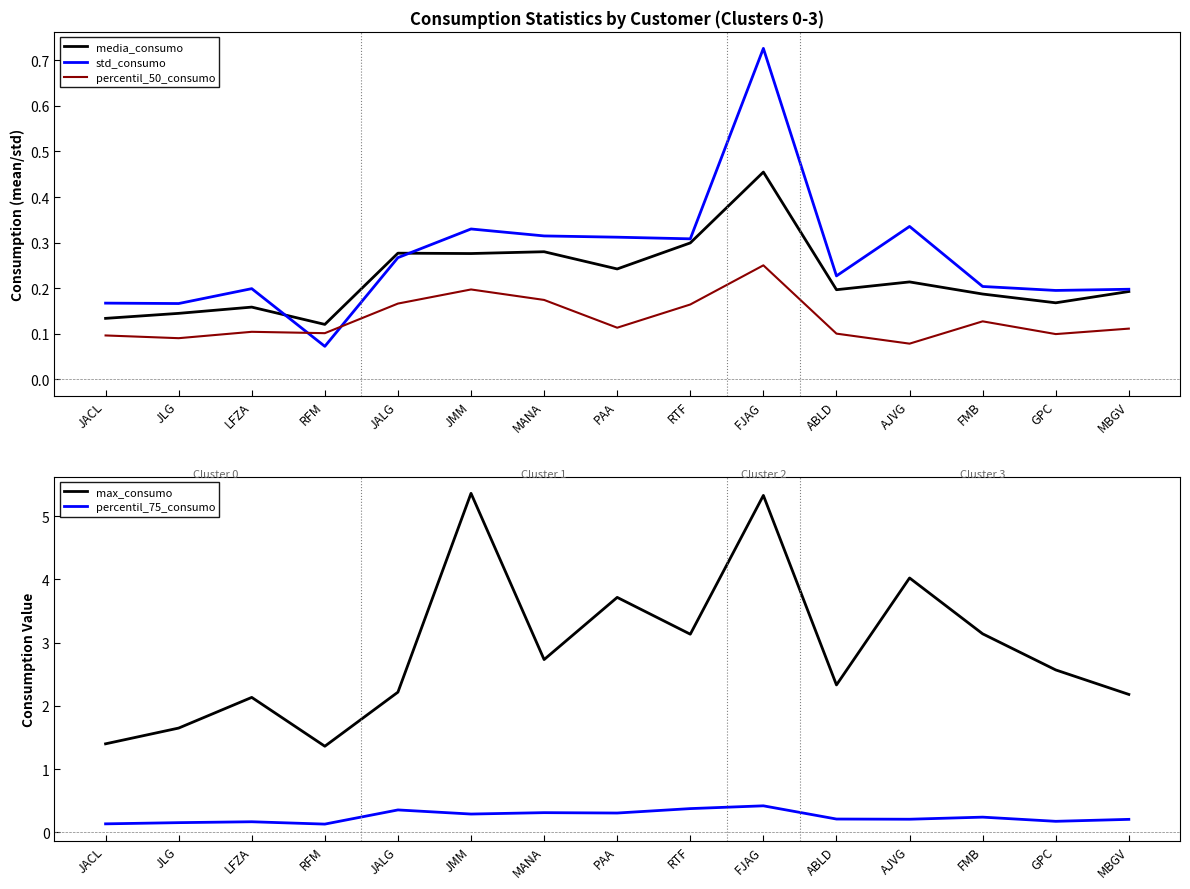

Which series has the largest total across all categories?

max_consumo